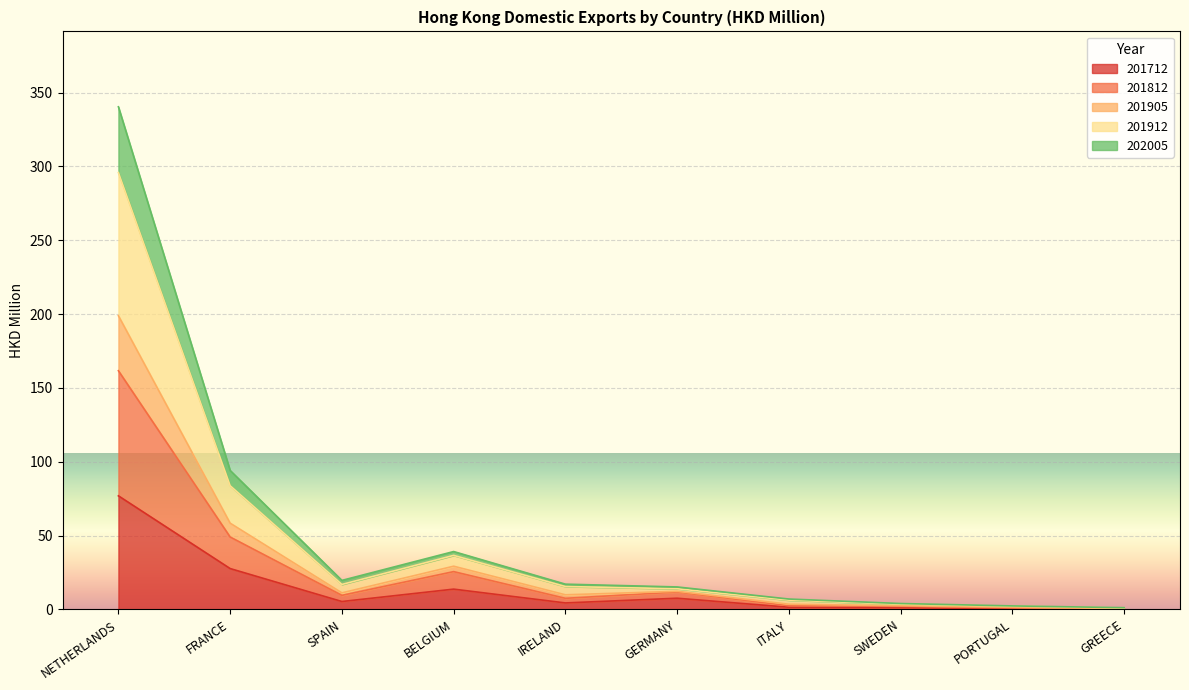

True or false: 202005 and 201912 cross at least once.

False